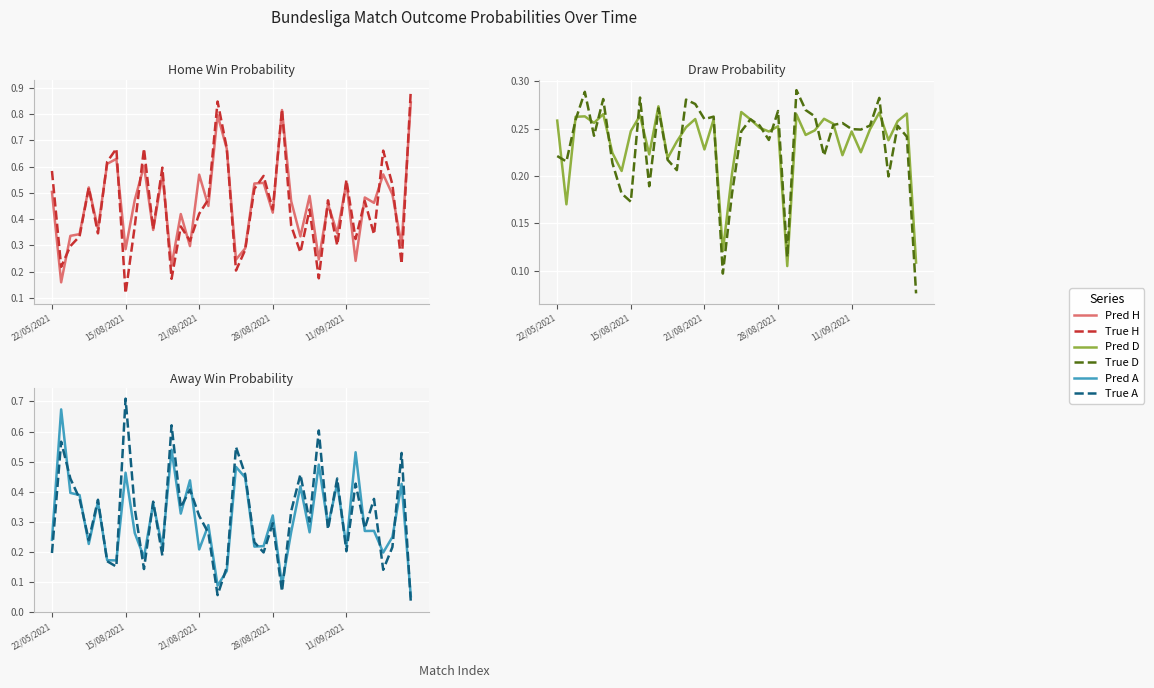

At which category is the sum across all series the highest?

25